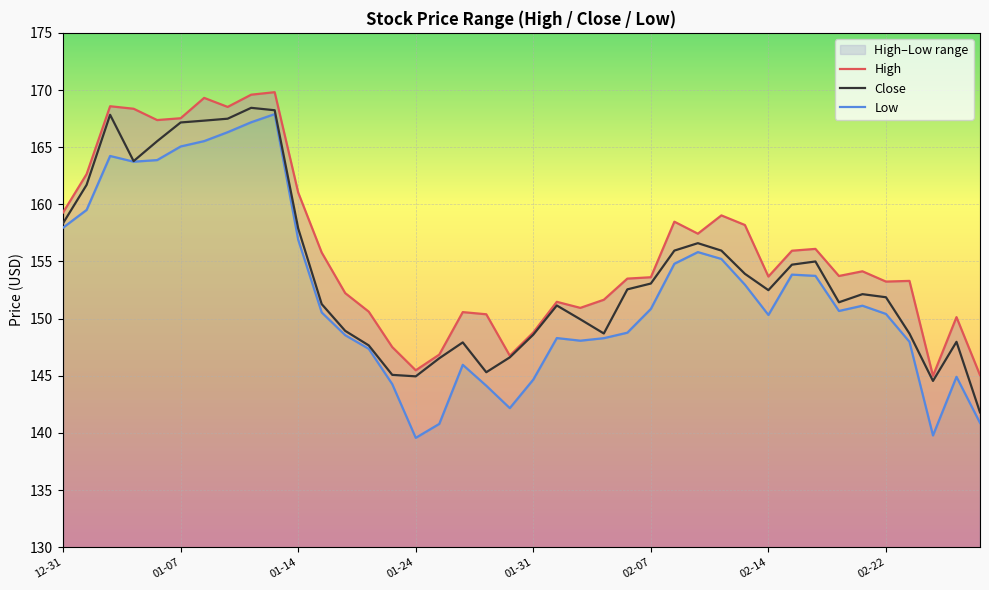

List the labels in order of High value, largest first.

9, 8, 02-14, 01-14, 02-22, 01-24, 02-07, 01-31, 01-07, 10, 12-31, 28, 26, 29, 27, 32, 31, 11, 34, 33, 30, 25, 24, 36, 35, 12, 23, 21, 22, 13, 17, 18, 38, 20, 14, 16, 19, 15, 39, 37